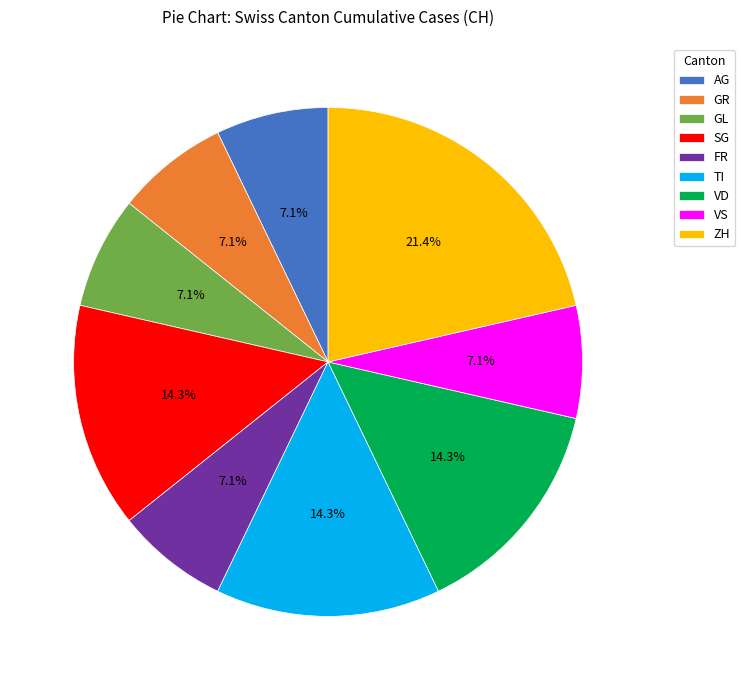

To the nearest percent, what portion does VD represent?

14%